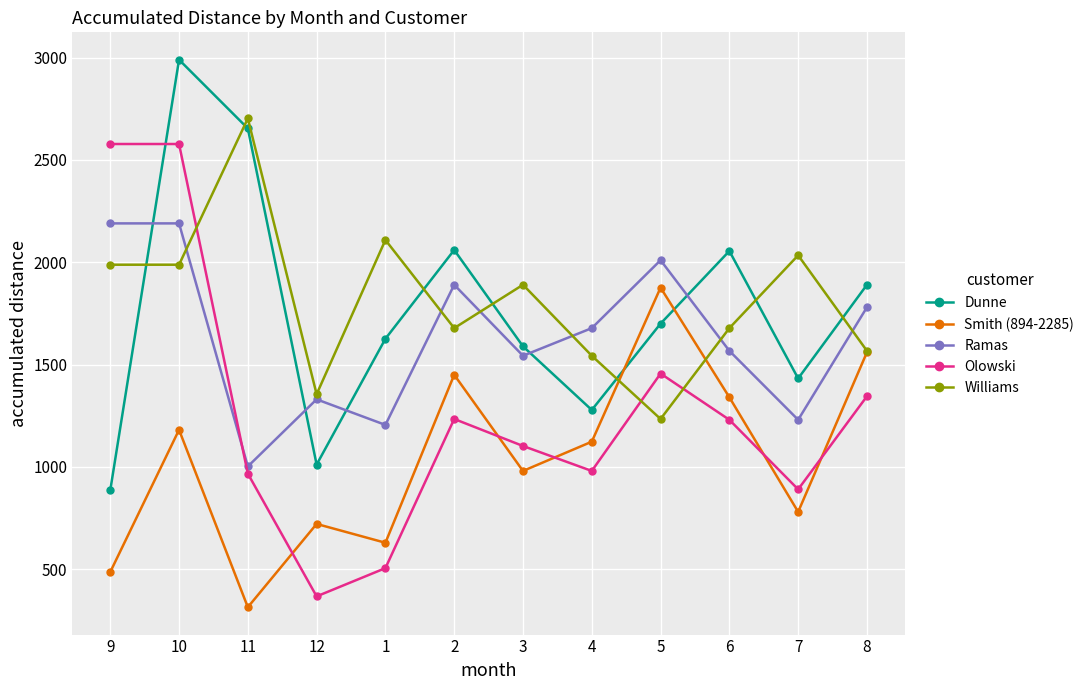

How many series are shown in this chart?

5